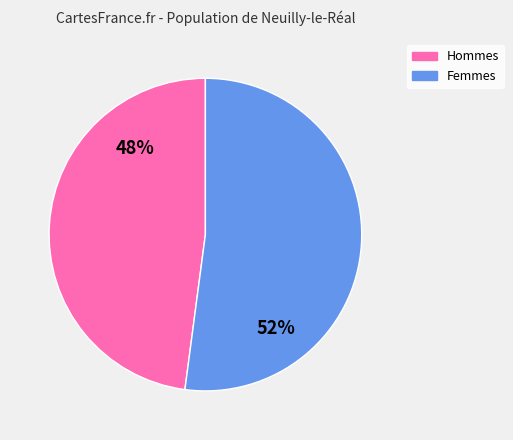

How many segments does this pie chart have?

2